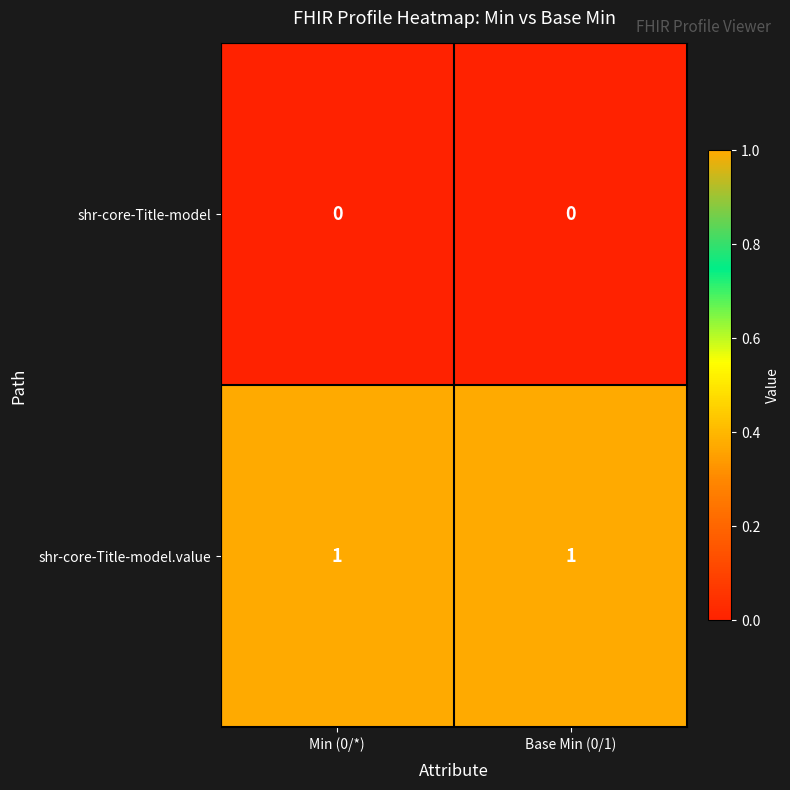

How many series are shown in this chart?

2